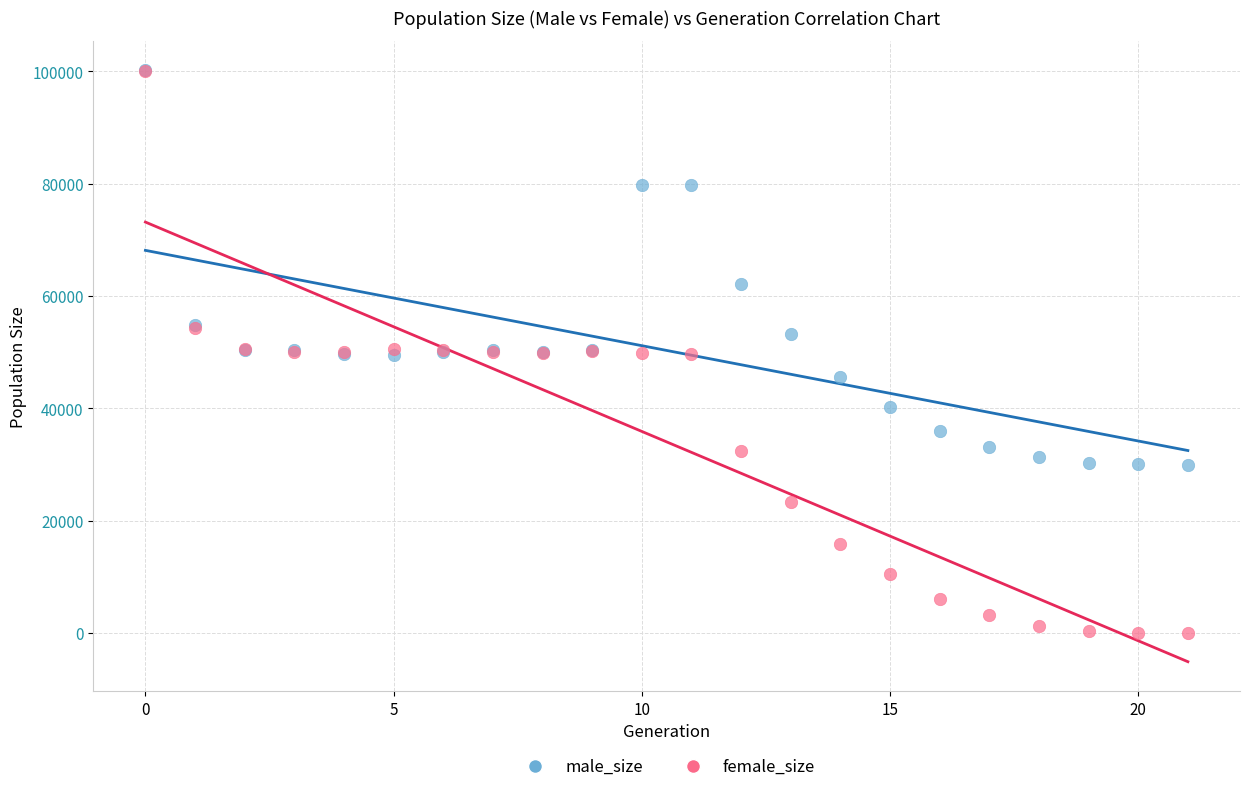

Which series has the widest spread of Y values?

female_size